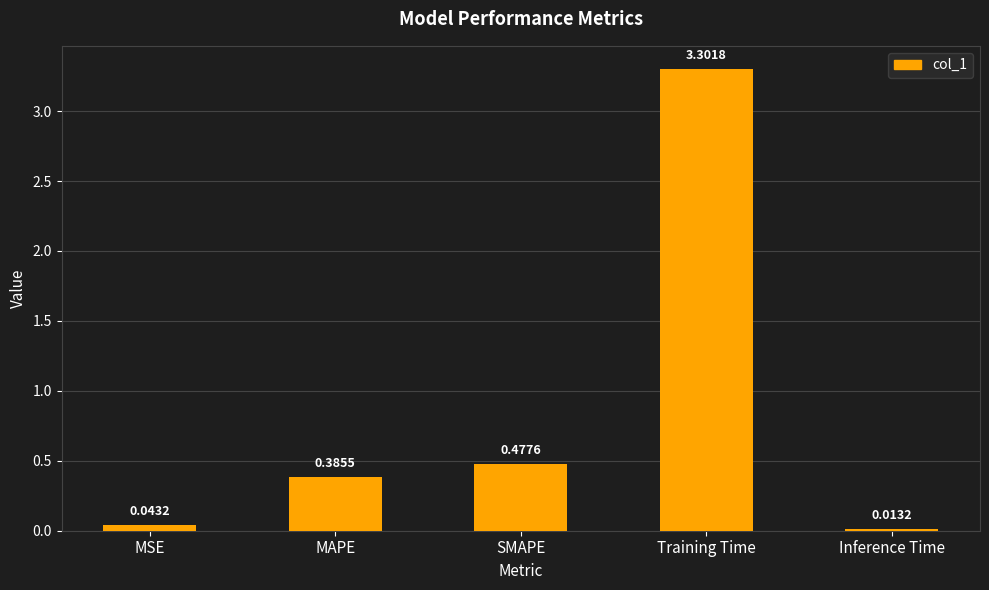

What is the difference between the maximum and second lowest values?

3.3